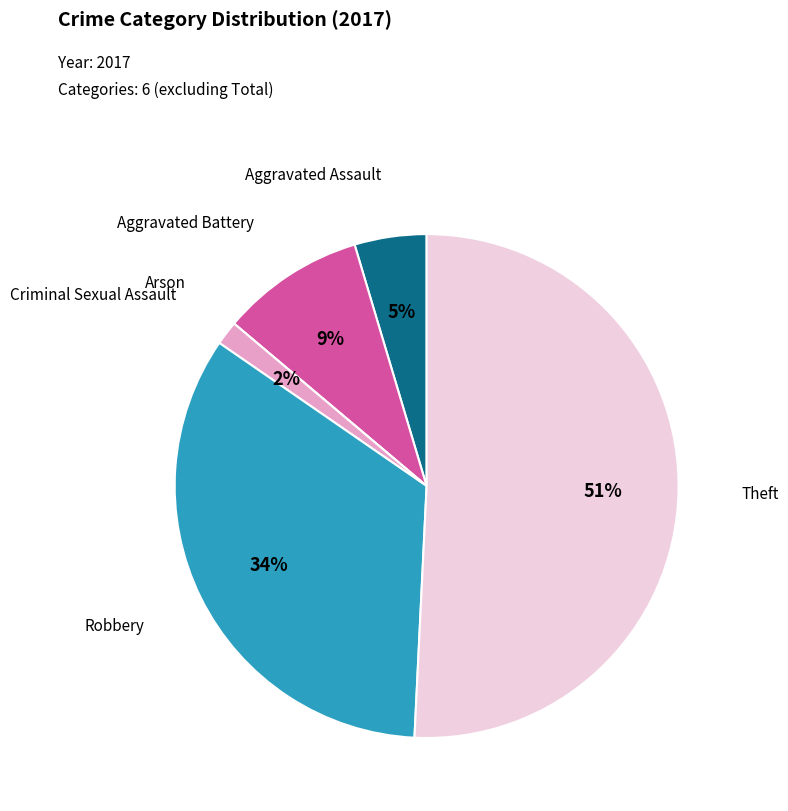

To the nearest percent, what portion does Aggravated Battery represent?

9%